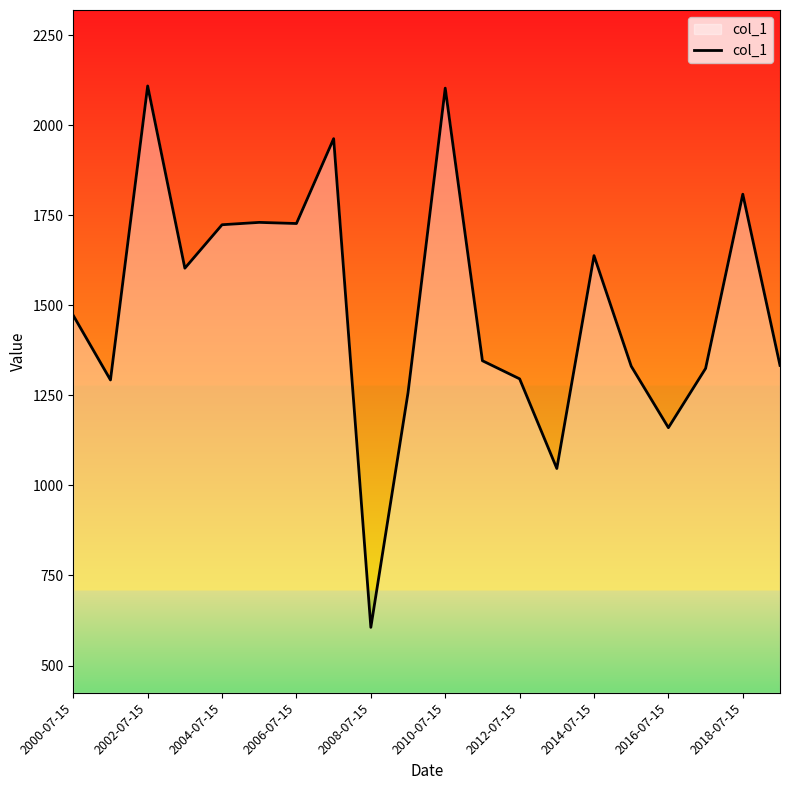

What is the smallest value displayed?

606.0